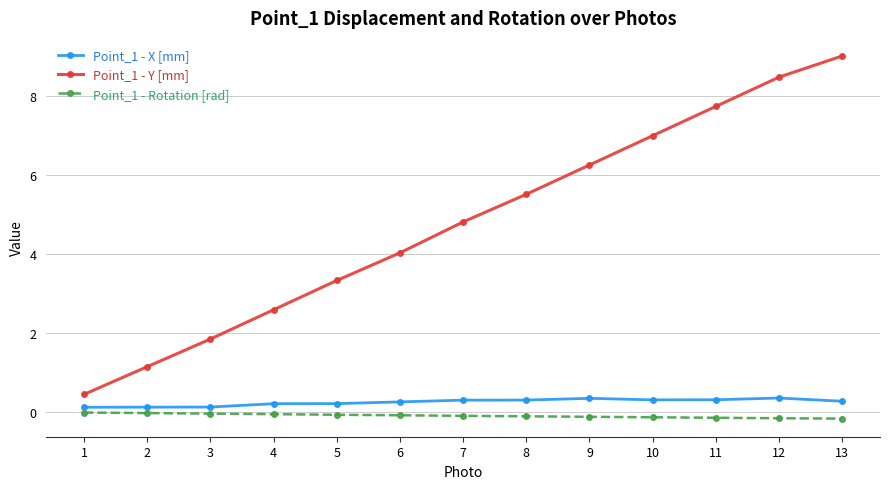

Does the chart display data point markers on the line(s)?

Yes